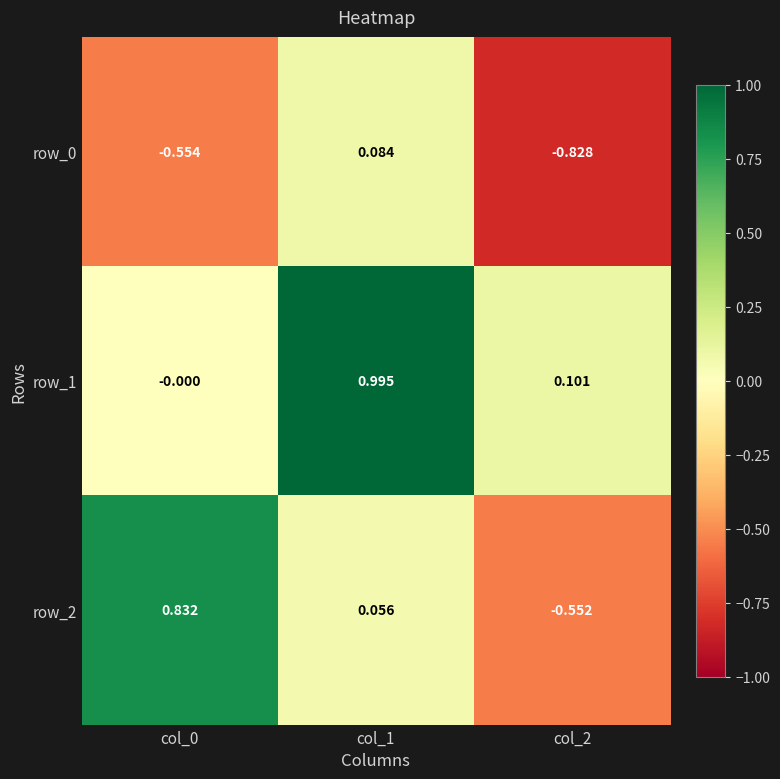

Is the value of row_1 at col_1 greater than the value of row_0 at col_2?

Yes